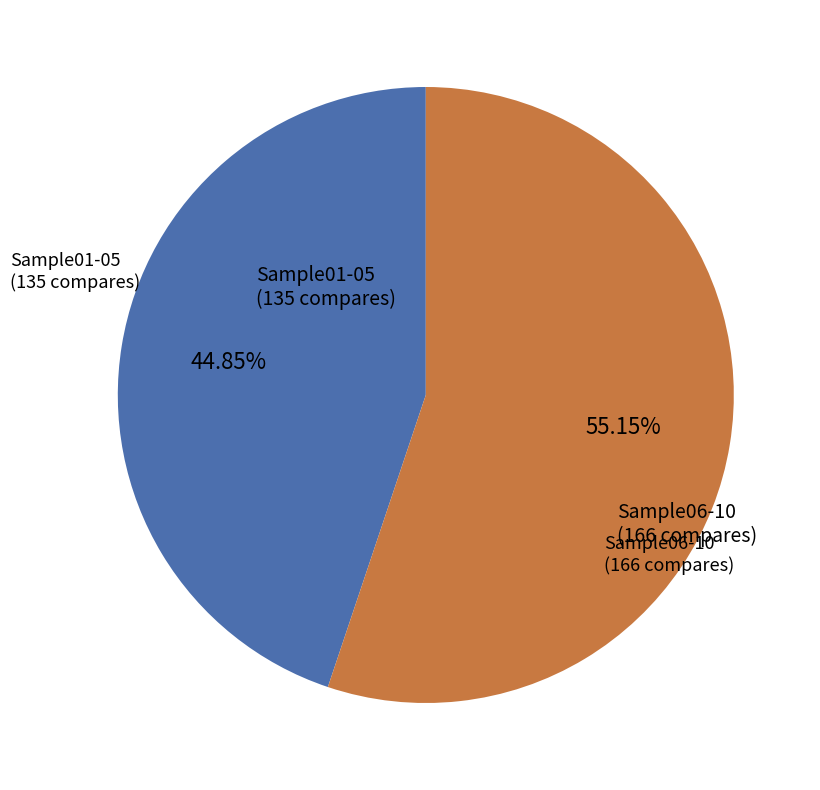

Is there any slice that represents more than half of the pie?

Yes